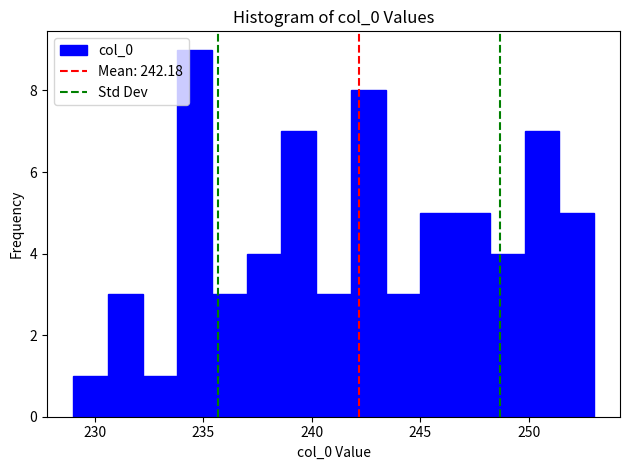

Read against the x-axis, roughly where is the centre of the tallest bar?

234.5